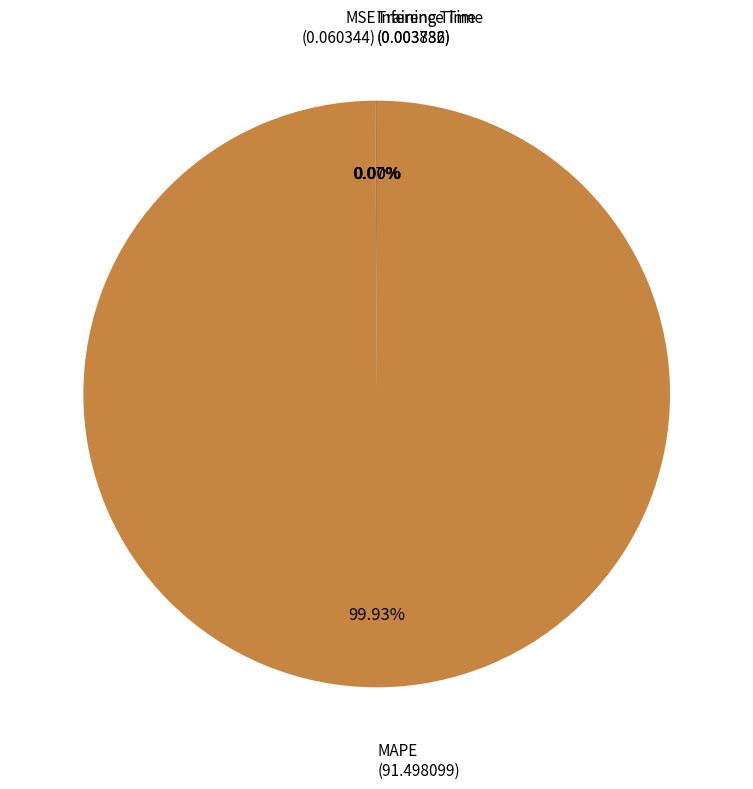

To the nearest percent, what is the average slice percentage?

25%